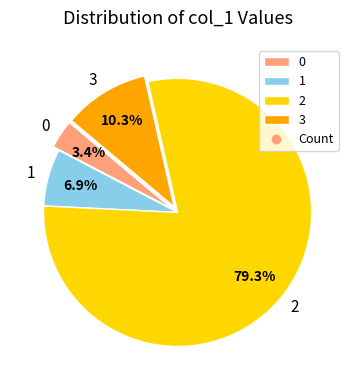

To the nearest percent, what is the average slice percentage?

25%